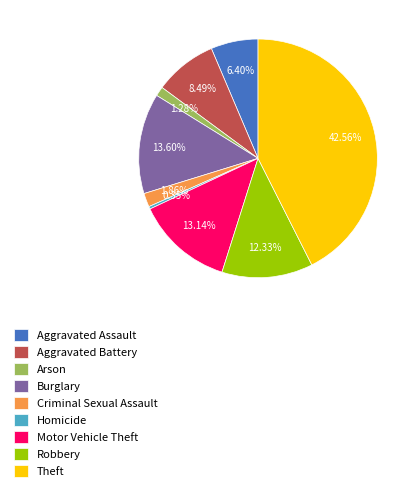

The Motor Vehicle Theft slice represents 1% of the pie. True or false?

False